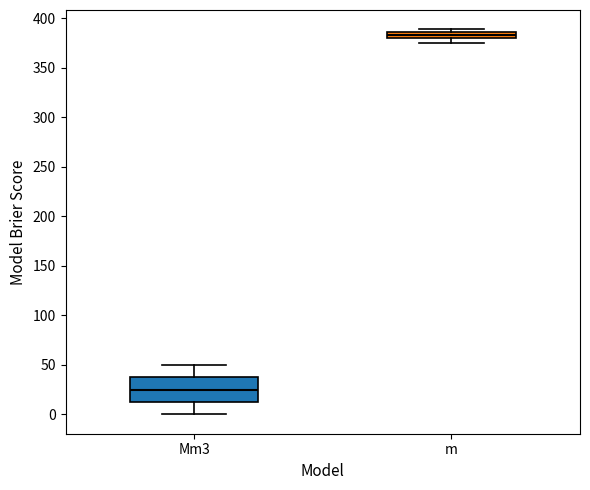

Where does the median line of the box for Mm3 sit on the y-axis? The values are not printed on the chart, so give them approximately, as read against the axis.

25